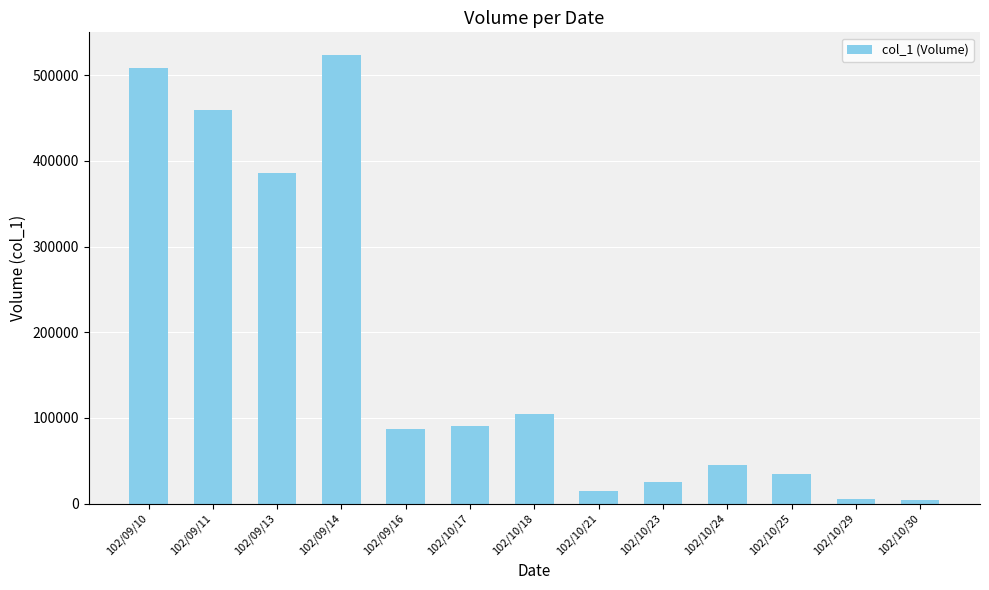

What is the label of the 7th bar from the right?

102/10/18